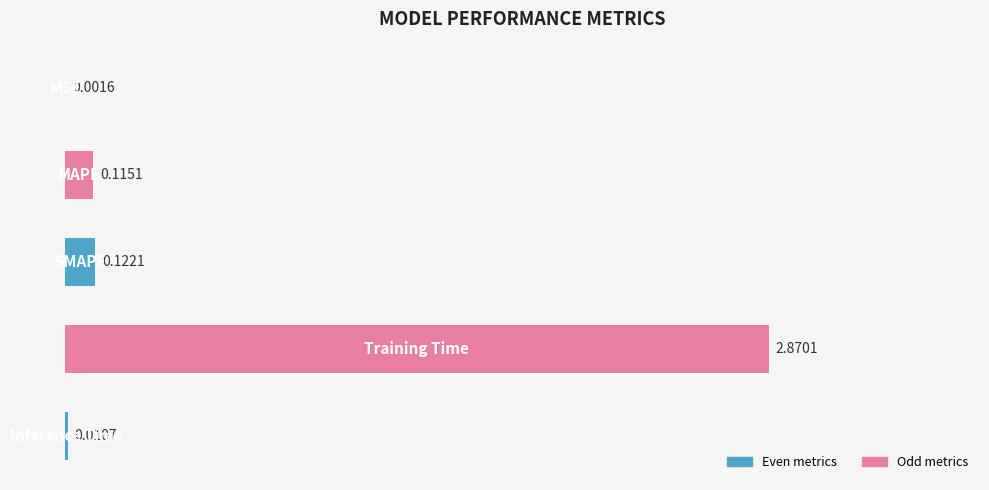

What is the sum of all values?

3.1